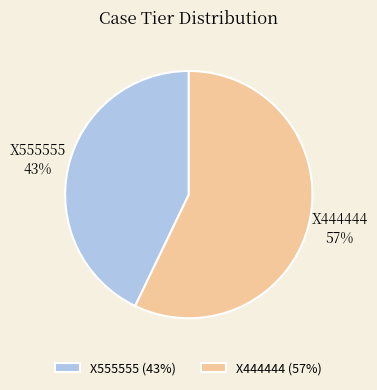

What percentage is the X555555 slice, to the nearest percent?

43%